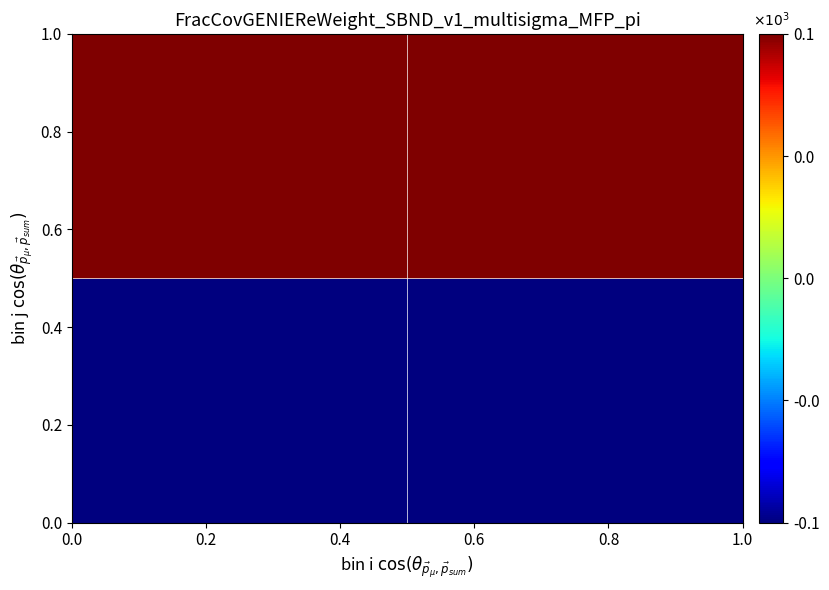

Count the number of data series in this chart.

2